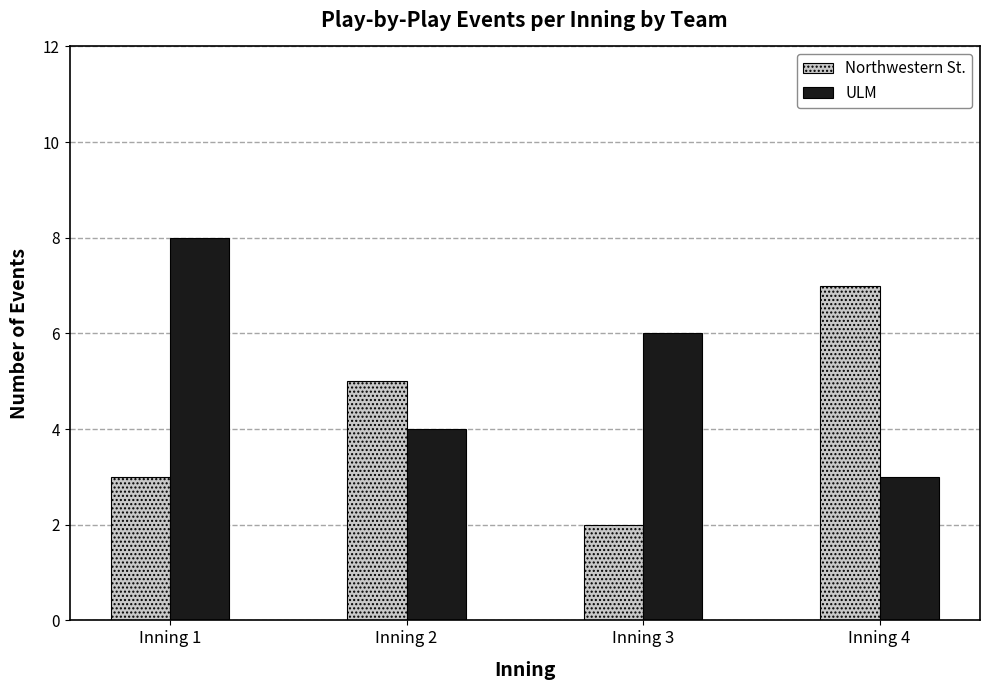

Rank the series at Inning 2 from lowest to highest value.

ULM, Northwestern St.